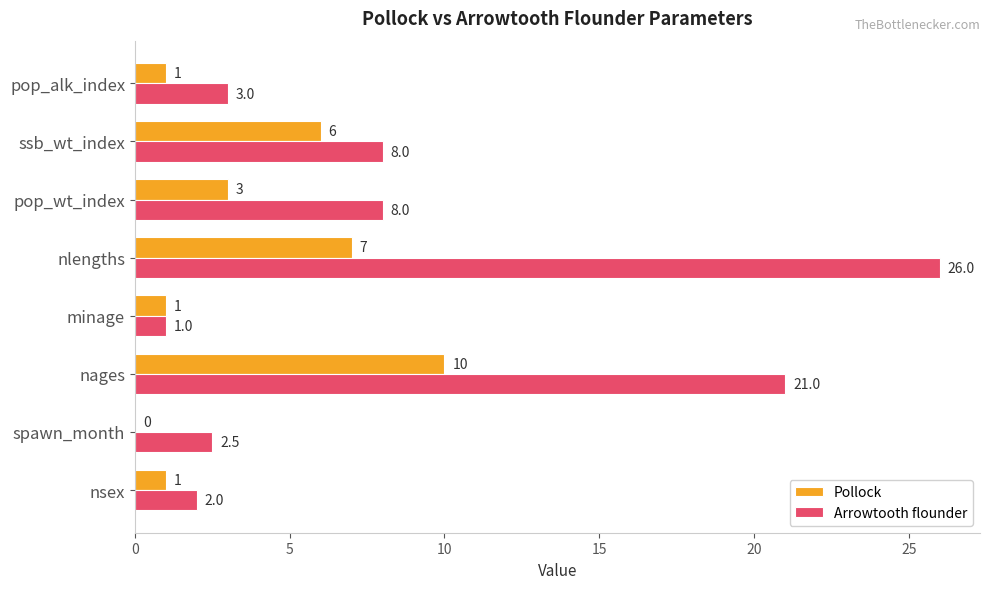

Which category has the highest value in the Arrowtooth flounder series?

nlengths